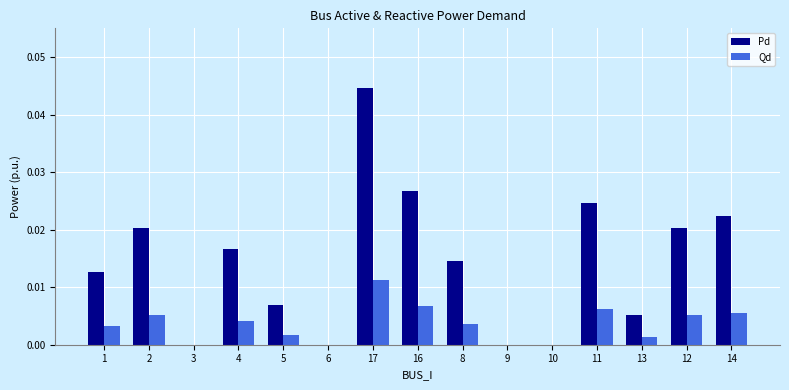

What are all the series names shown in the legend?

Pd, Qd